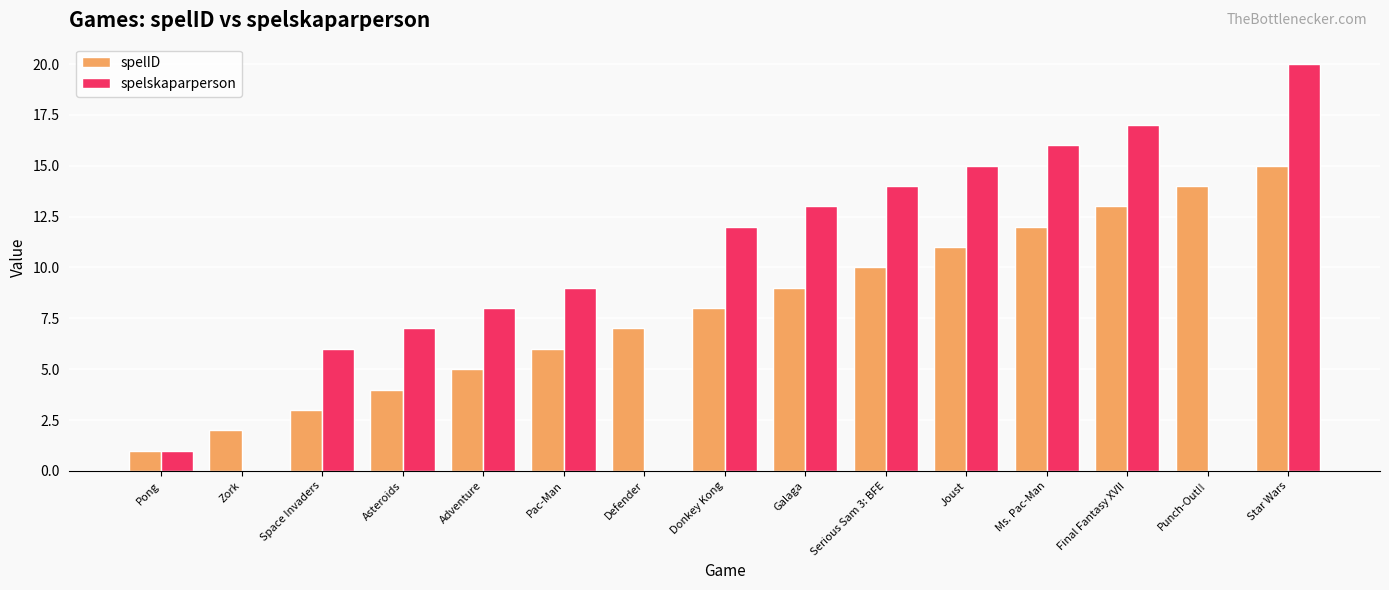

At which category is the sum across all series the highest?

Star Wars